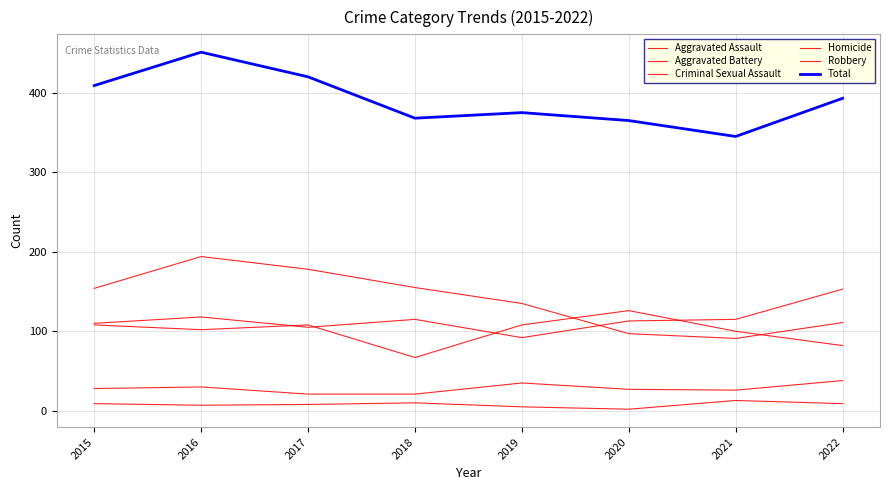

What is the average value of the Criminal Sexual Assault series?

28